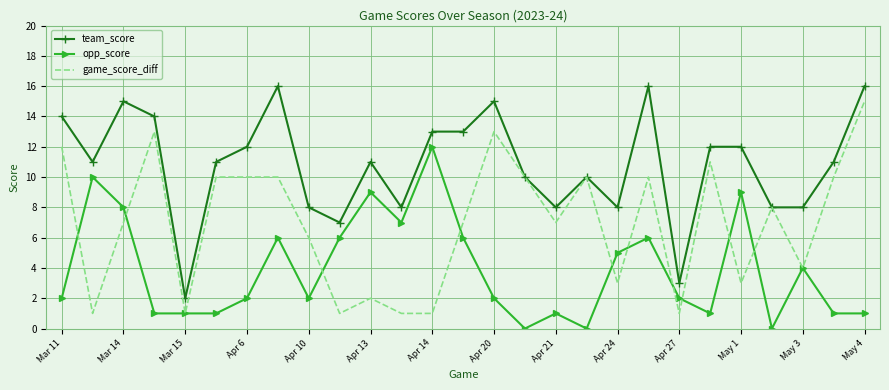

Reading right to left, list all the values displayed in this chart.

team_score: 16	11	8	8	12	12	3	16	8	10	8	10	15	13	13	8	11	7	8	16	12	11	2	14	15	11	14
opp_score: 1	1	4	0	9	1	2	6	5	0	1	0	2	6	12	7	9	6	2	6	2	1	1	1	8	10	2
game_score_diff: 15	10	4	8	3	11	1	10	3	10	7	10	13	7	1	1	2	1	6	10	10	10	1	13	7	1	12